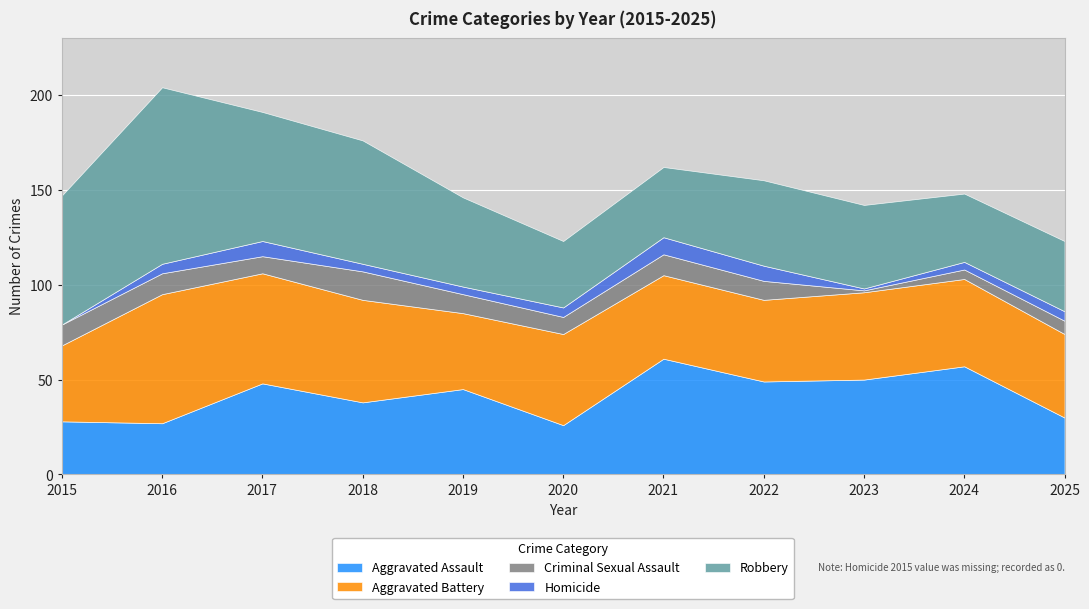

Which series changed the most between 2021 and 2025?

Aggravated Assault